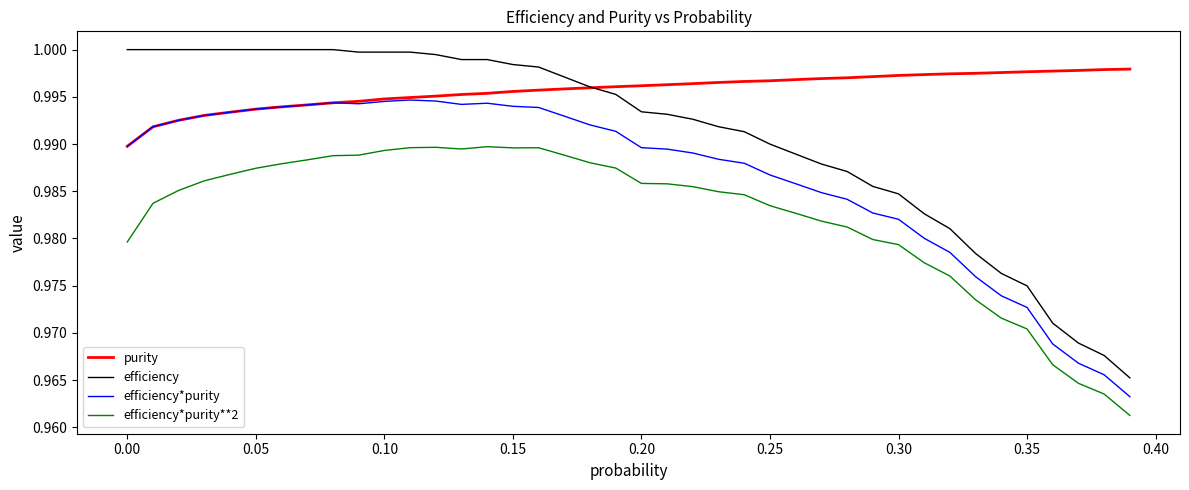

Which series has the largest total across all categories?

purity